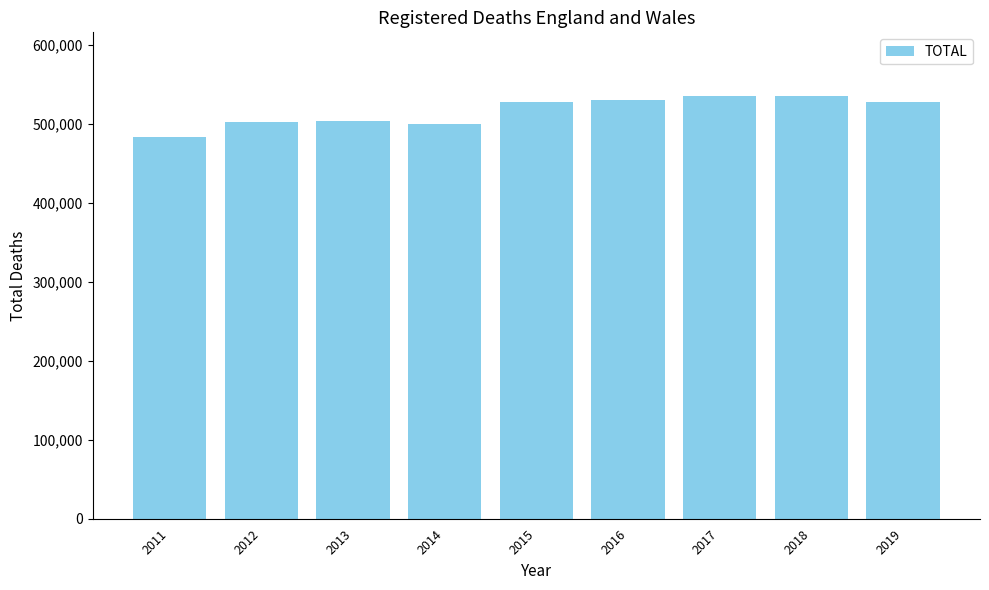

What is the ratio of the value at 2014 to the value at 2012?

1.0